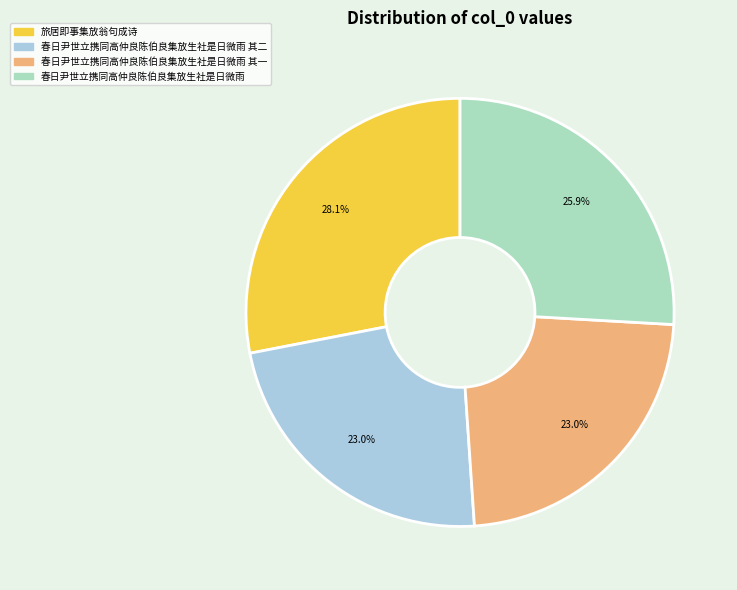

What is the ratio of the value at 春日尹世立携同高仲良陈伯良集放生社是日微雨 其二 to the value at 旅居即事集放翁句成诗?

0.8